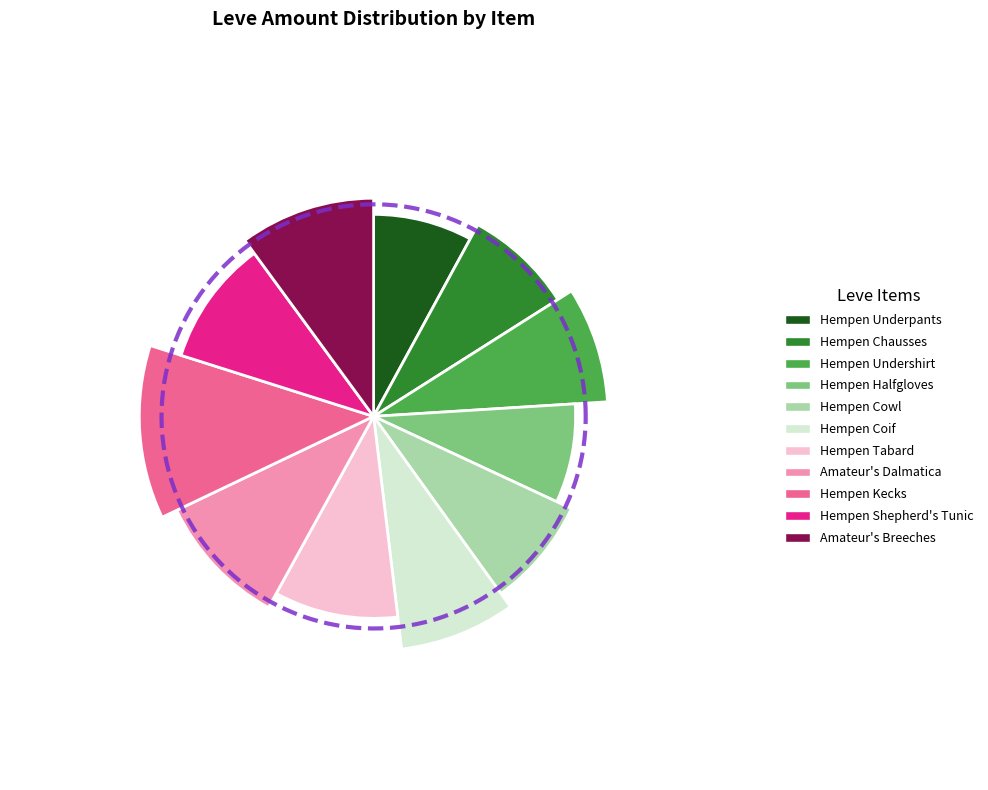

What percentage do Amateur's Dalmatica and Hempen Shepherd's Tunic together represent?

20.0%